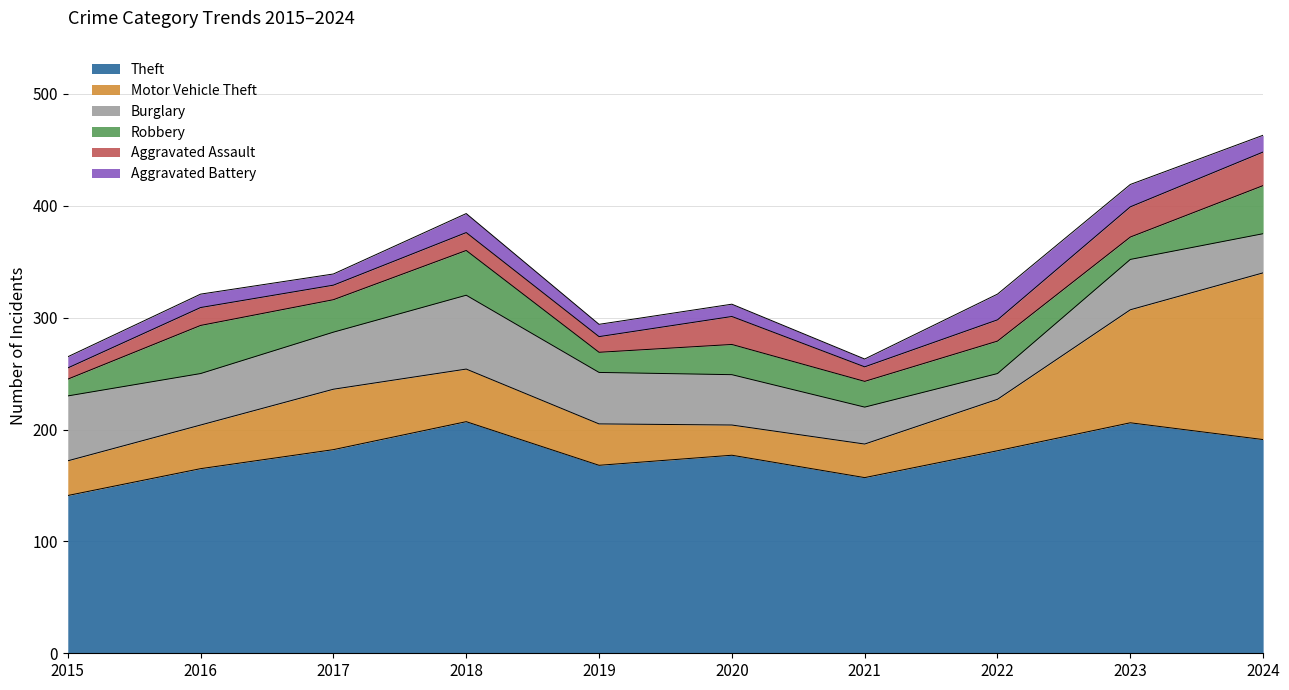

Is the value of Theft at 2023 greater than the value of Aggravated Assault at 2022?

Yes